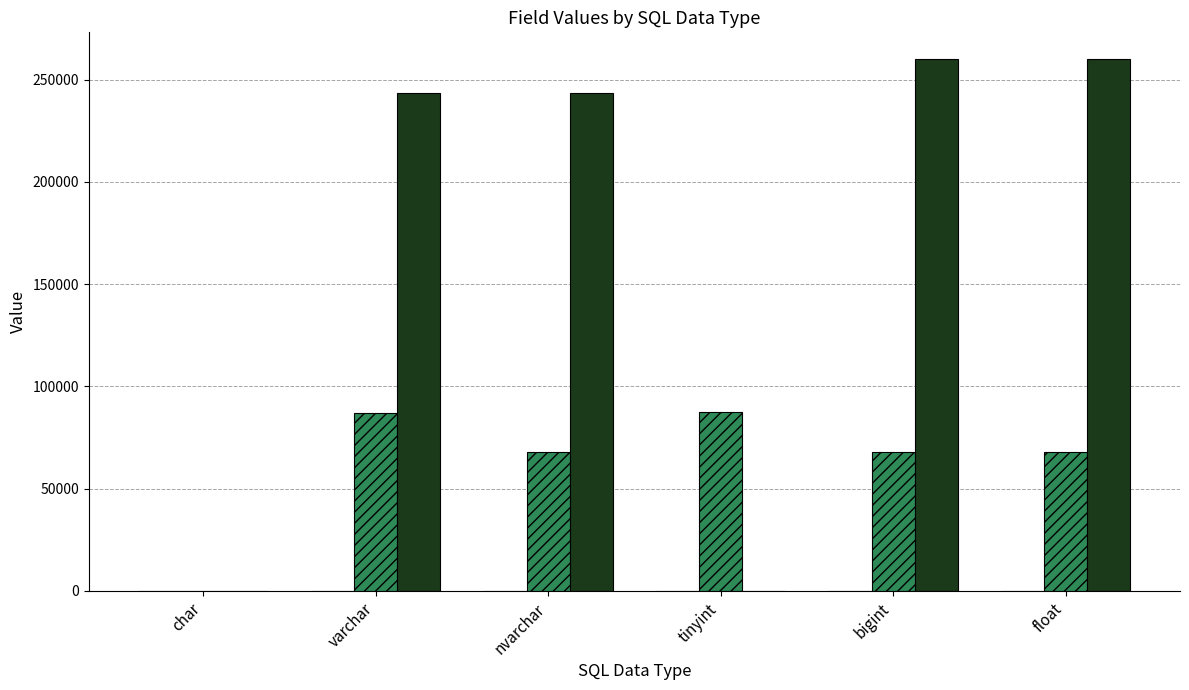

Does the chart contain stacked bars?

No